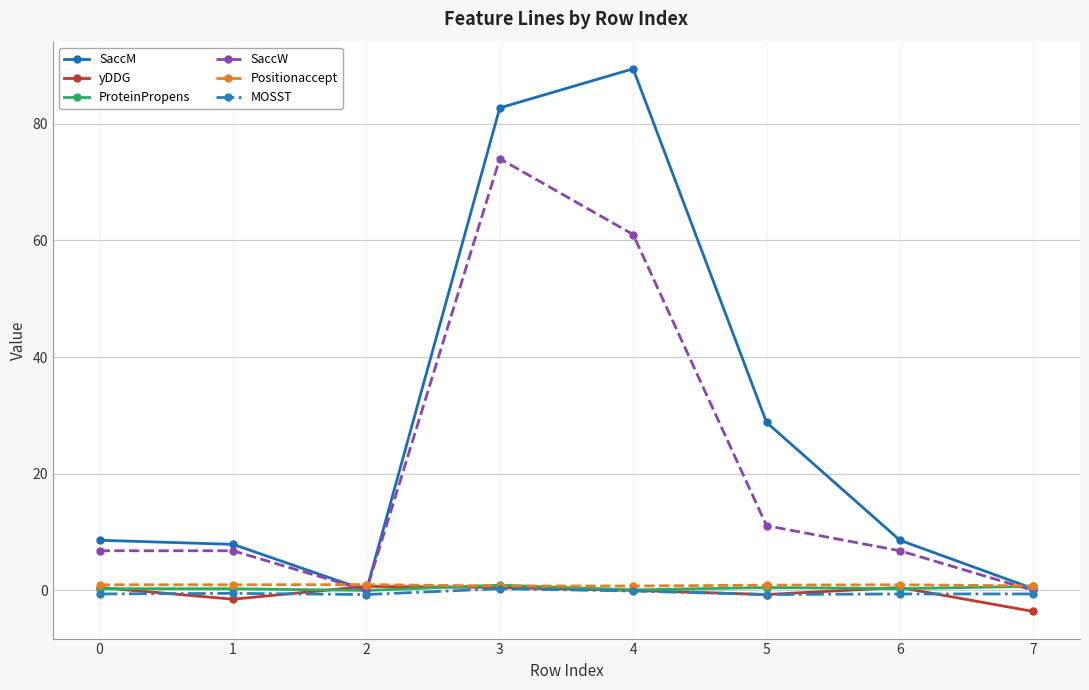

The SaccW series shows 0.0 at 7. True or false?

True